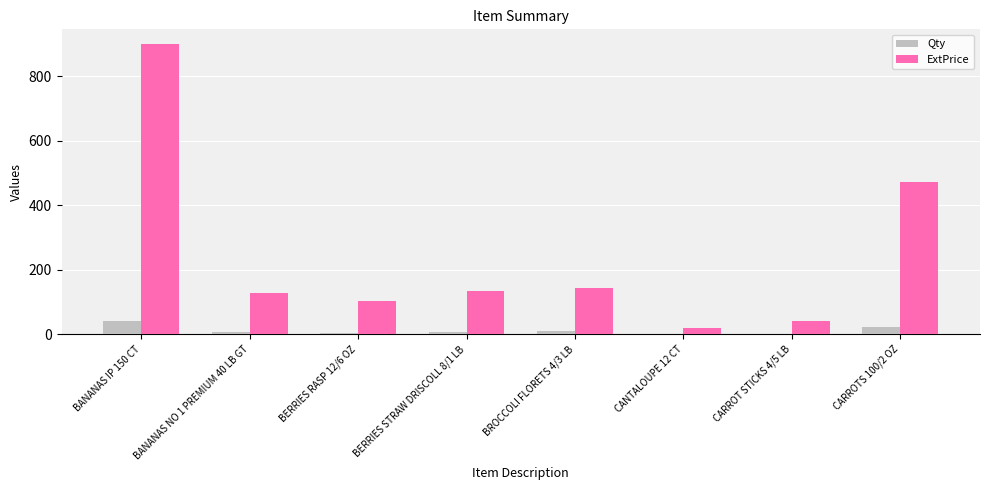

Which series has the widest spread of values?

ExtPrice